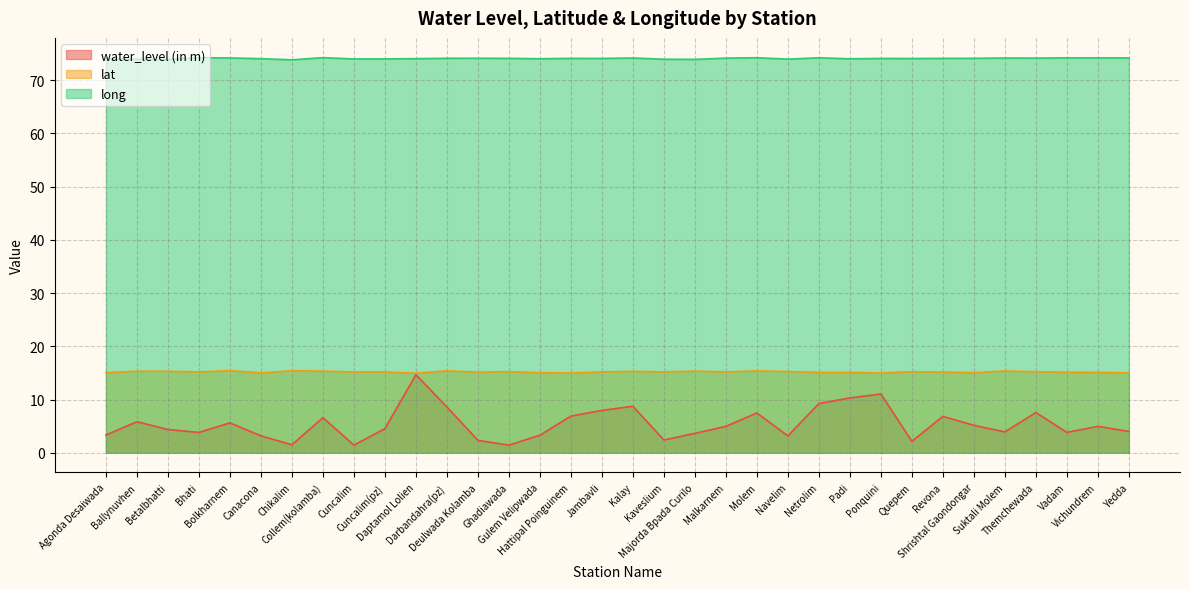

Reading right to left, transcribe all the data shown in this chart.

water_level (in m): 4.0	5.0	3.8	7.5	3.9	5.2	6.8	2.1	11.0	10.3	9.2	3.1	7.5	5.0	3.6	2.4	8.7	8.0	6.9	3.3	1.4	2.3	8.6	14.7	4.5	1.4	6.6	1.5	3.2	5.6	3.8	4.4	5.8	3.3
lat: 15.0	15.1	15.1	15.2	15.4	15.0	15.2	15.2	15.0	15.1	15.1	15.3	15.4	15.2	15.3	15.2	15.3	15.2	15.0	15.0	15.2	15.1	15.4	14.9	15.2	15.2	15.3	15.4	15.0	15.4	15.2	15.3	15.3	15.0
long: 74.2	74.2	74.2	74.2	74.2	74.1	74.1	74.1	74.1	74.0	74.2	74.0	74.2	74.2	73.9	73.9	74.2	74.1	74.1	74.0	74.1	74.1	74.1	74.1	74.0	74.0	74.2	73.8	74.1	74.2	74.2	73.9	73.9	74.0